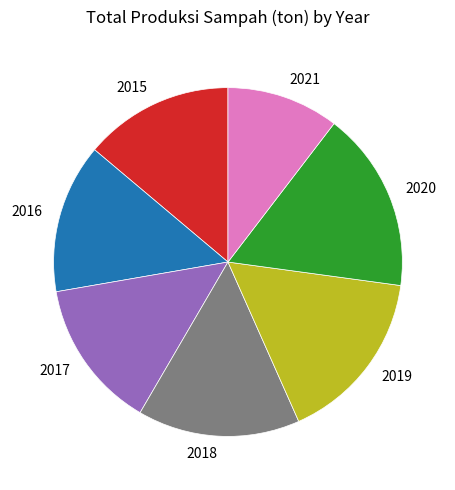

Which category has the biggest portion of the pie?

2020